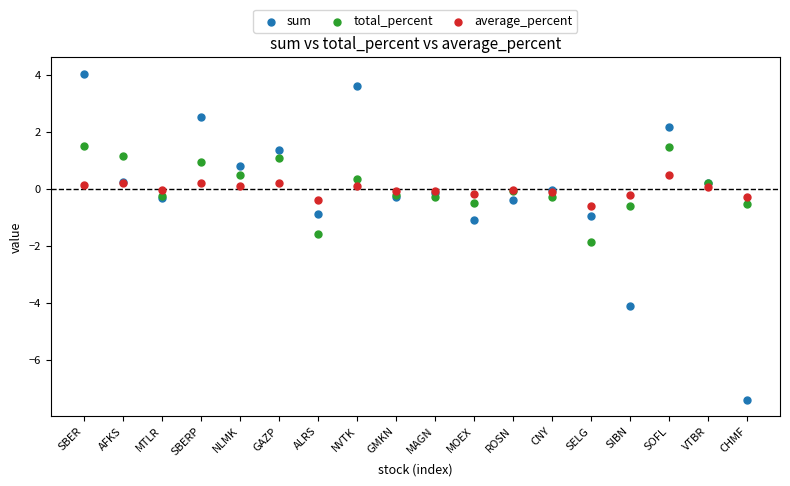

What are all the series names shown in the legend?

sum, total_percent, average_percent